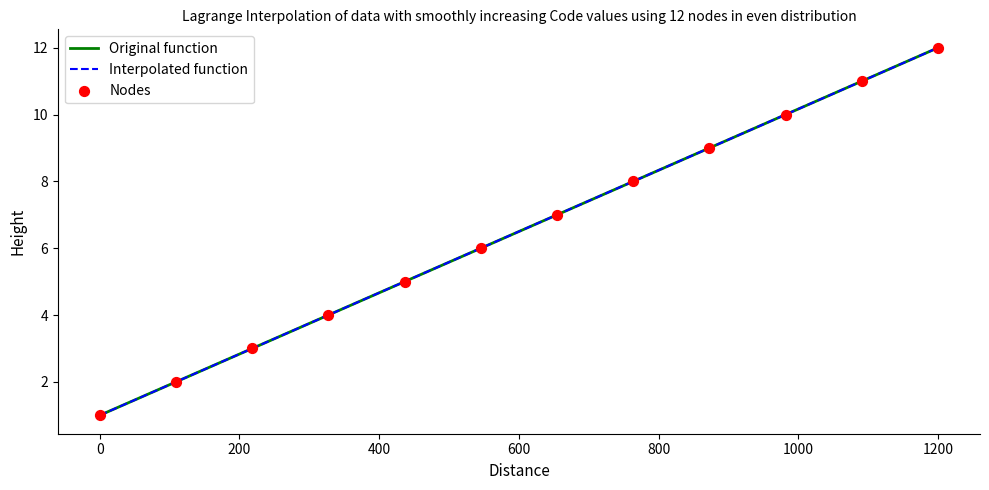

What is the change in value from 4 to 11?

+7